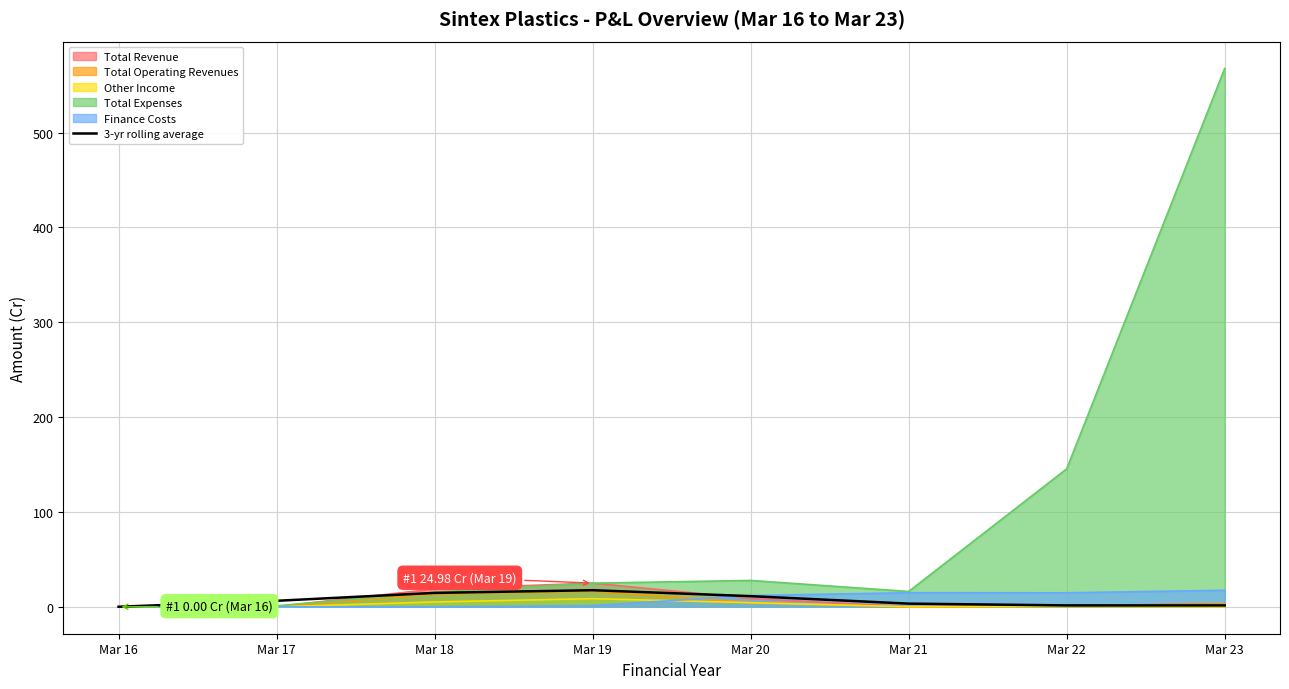

How many distinct data groups are displayed?

6